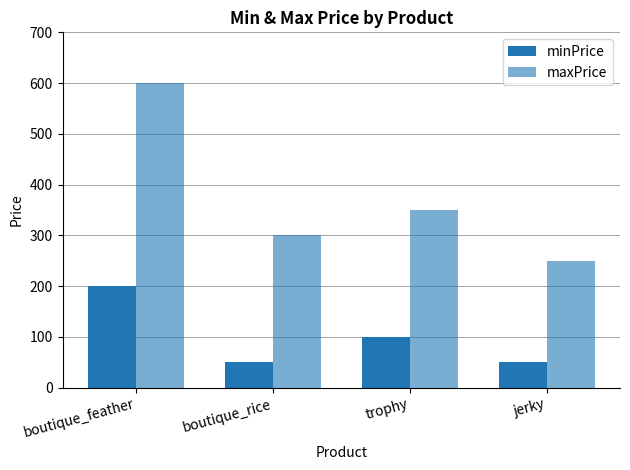

What is the sum of the minPrice values at jerky and trophy?

150